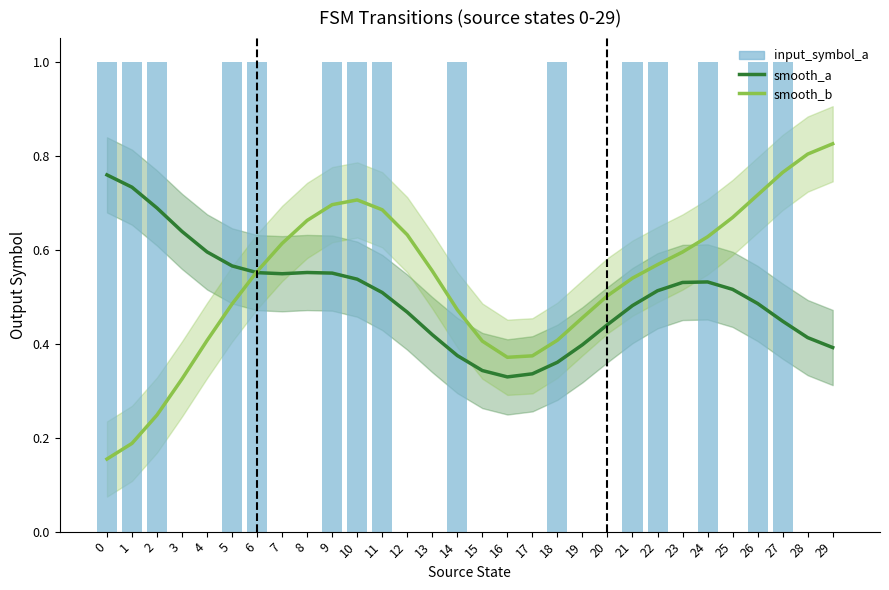

What are all the series names shown in the legend?

smooth_a, smooth_b, input_symbol_a